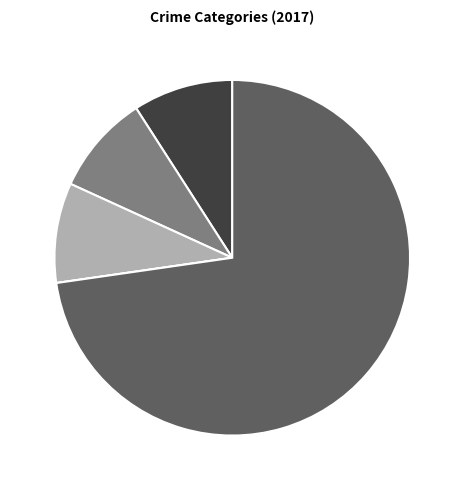

Is there a majority slice in this chart?

Yes